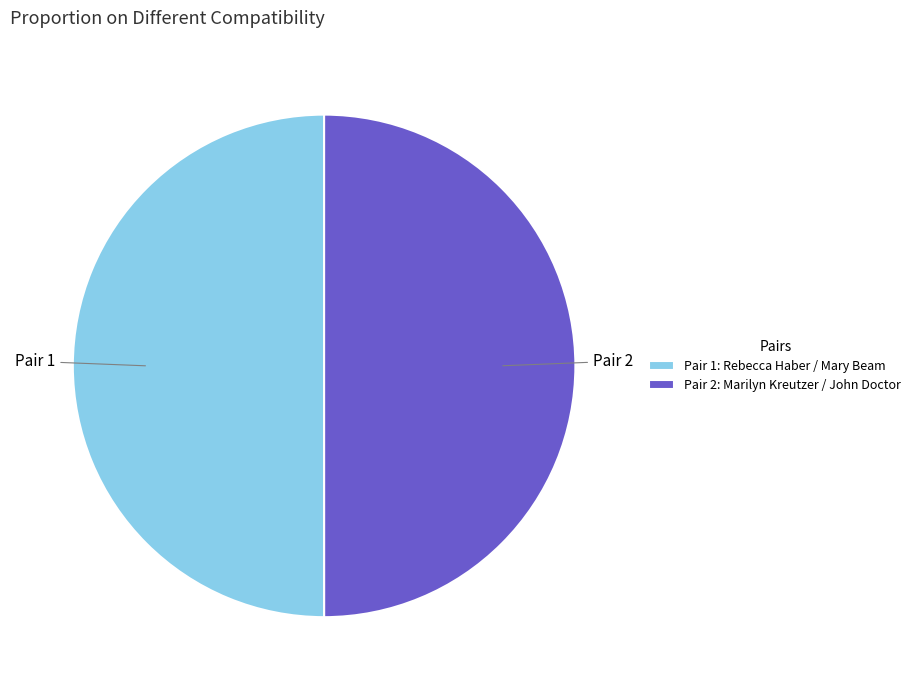

The Pair 1 slice represents 50% of the pie. True or false?

True